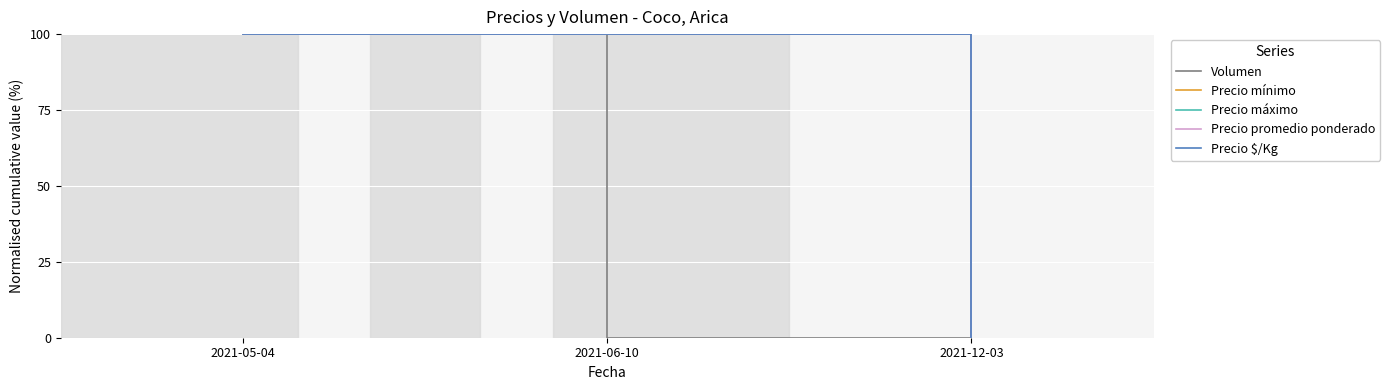

Rank the categories by Precio máximo value from lowest to highest.

2021-12-03, 2021-05-04, 2021-06-10